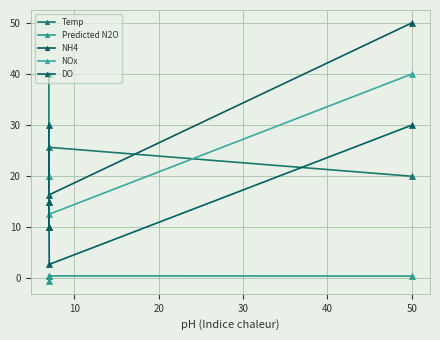

Is it true that NH4 equals 28.4 at 20?

False